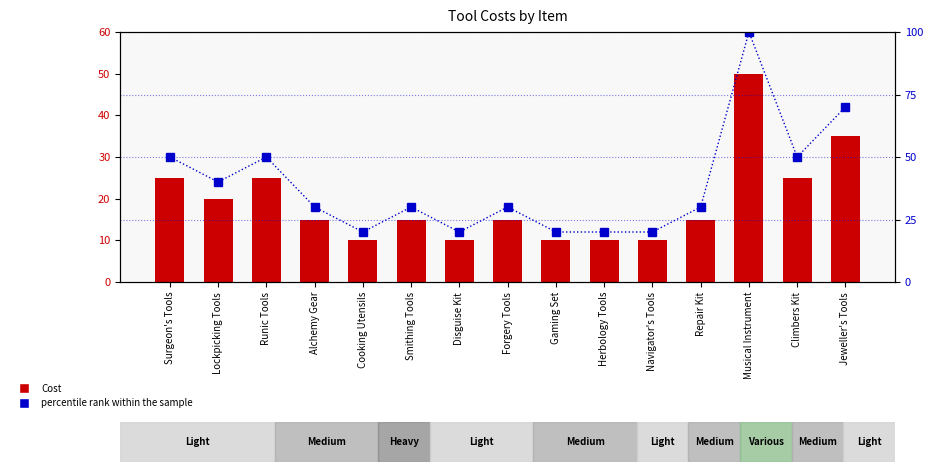

Which category has the lowest value in the Cost series?

Cooking Utensils